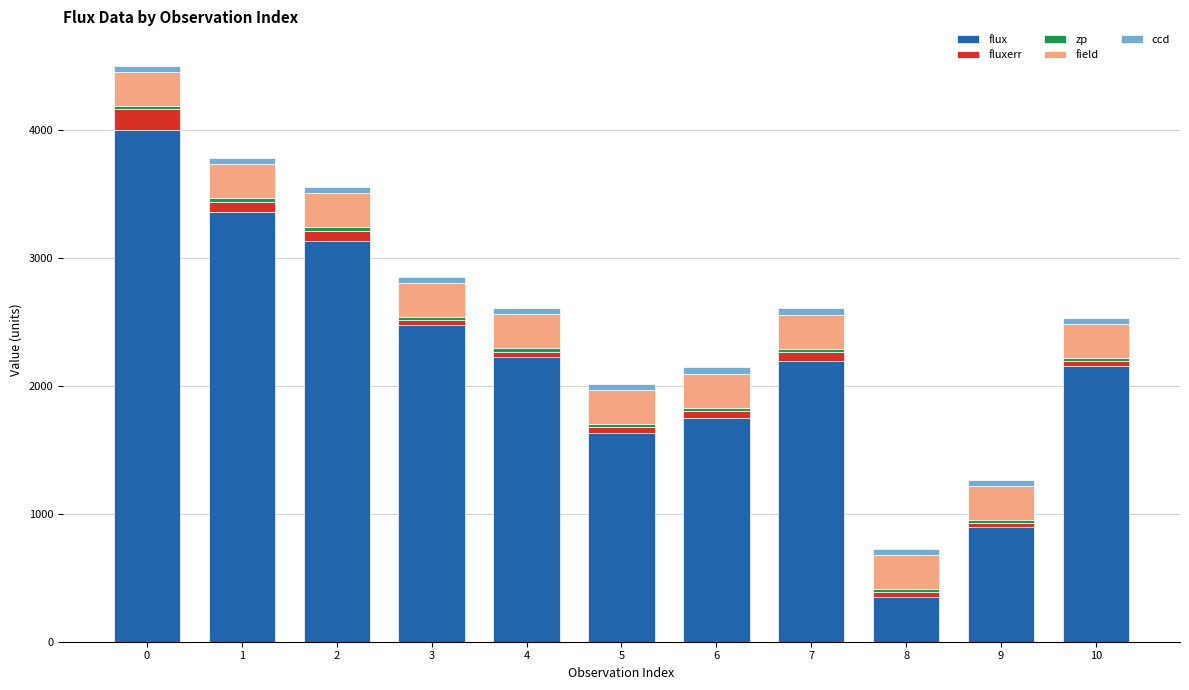

Does the chart contain any negative values?

No